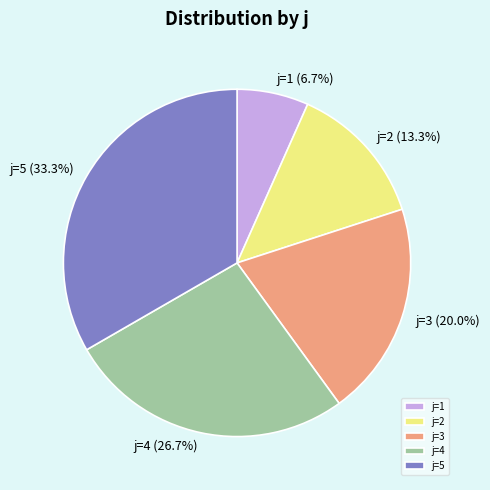

Do j=1 and j=2 together represent more than half of the pie?

No